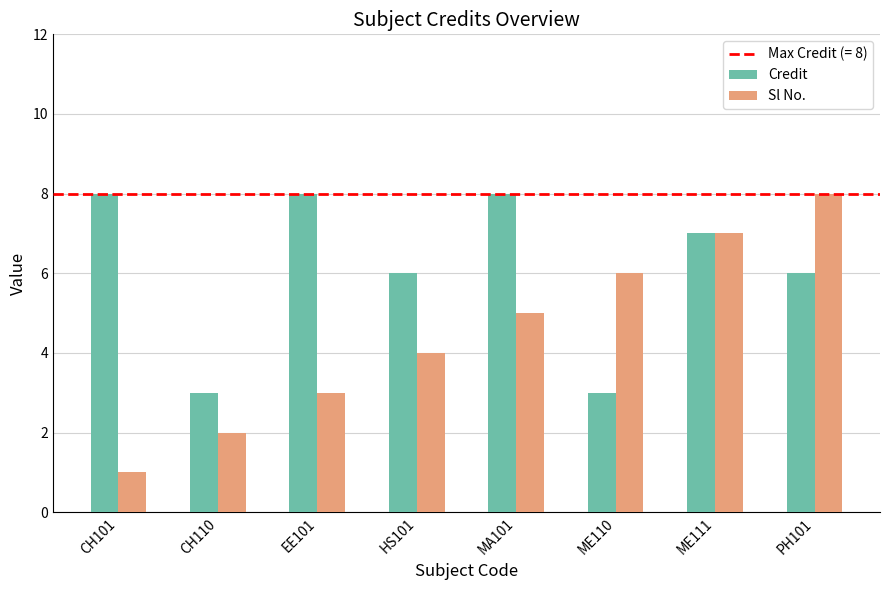

Rank the series by their average value, from lowest to highest.

Sl No., Credit